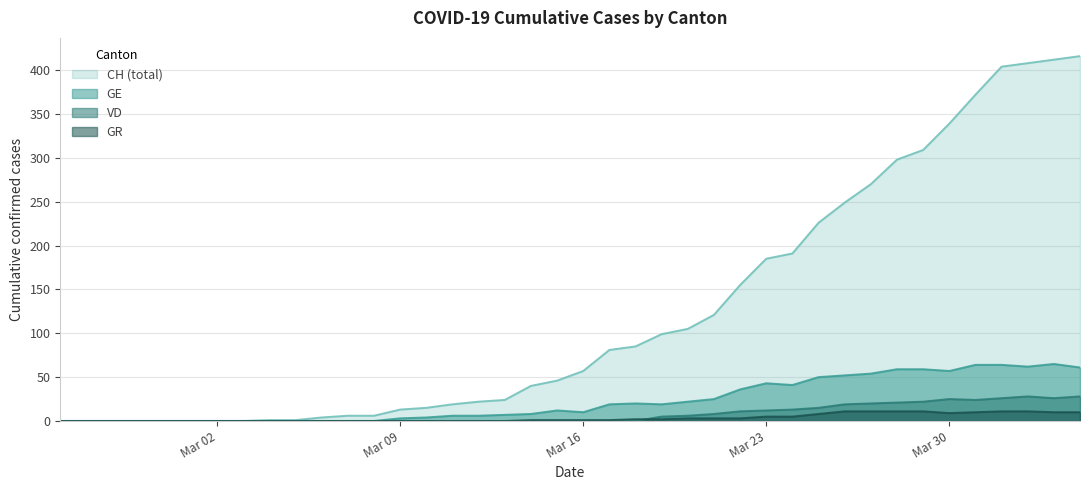

What is the maximum value for VD?

28